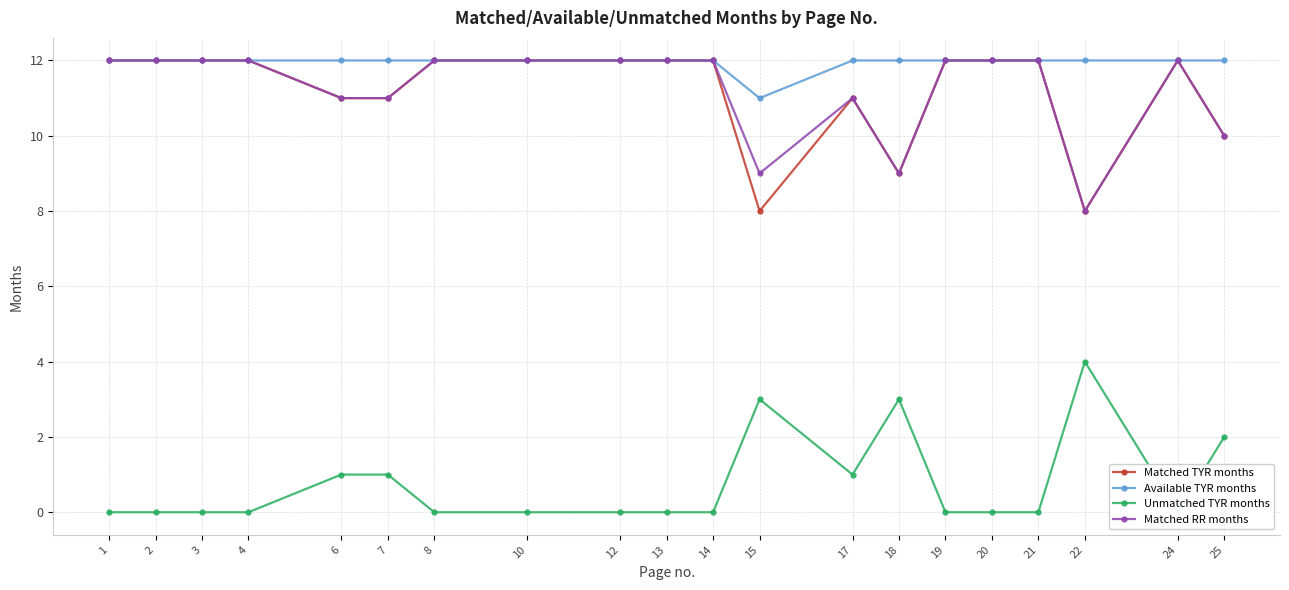

Does the chart have visible grid lines?

Yes